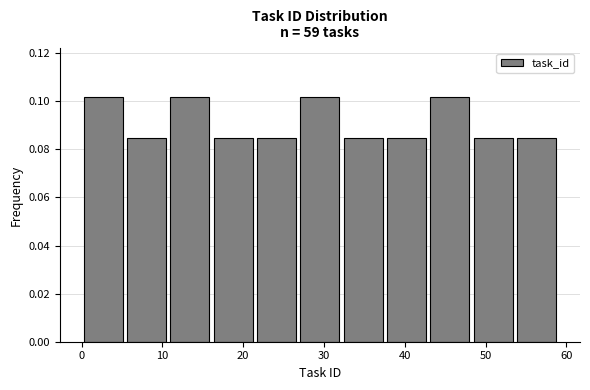

What is the height of the bar covering 21 to 27 on the x-axis? Neither the bar edges nor the heights are printed on the chart, so give them approximately, as read against the axes.

0.084